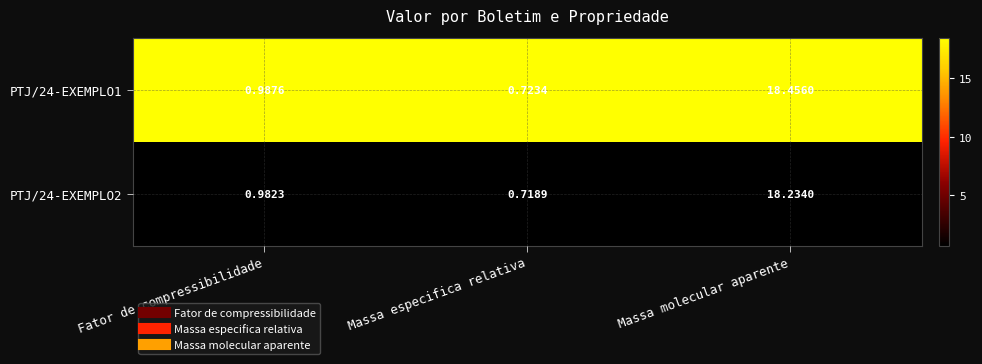

At how many categories does at least one series exceed 0?

3